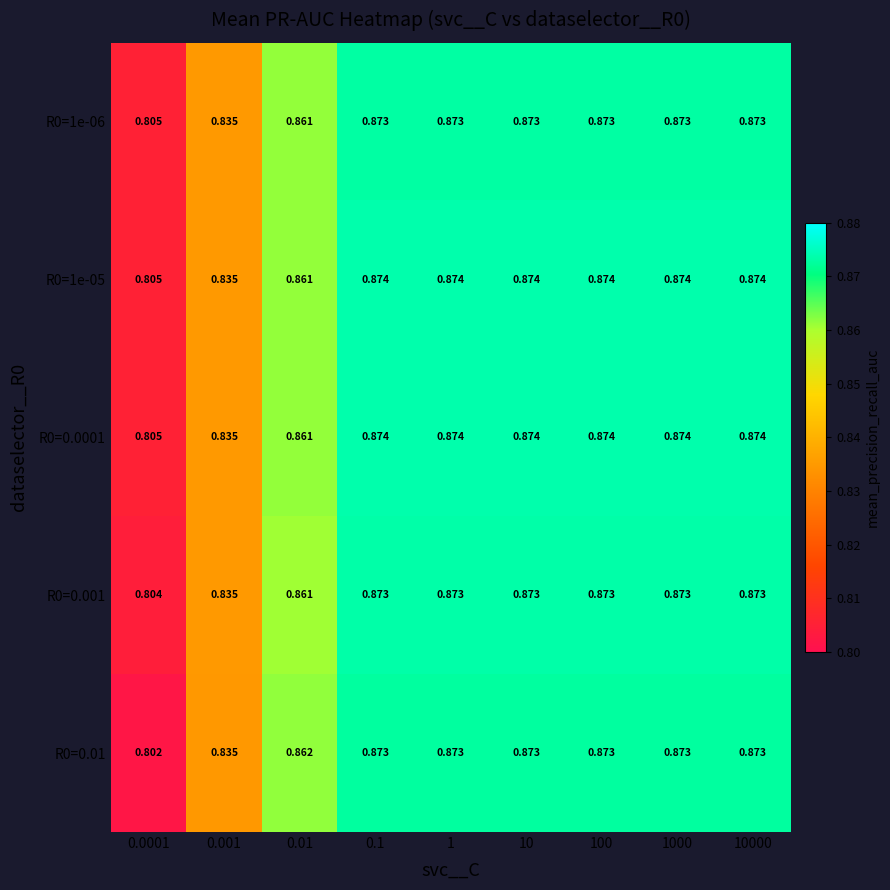

Which category has the lowest value across all series?

0.0001